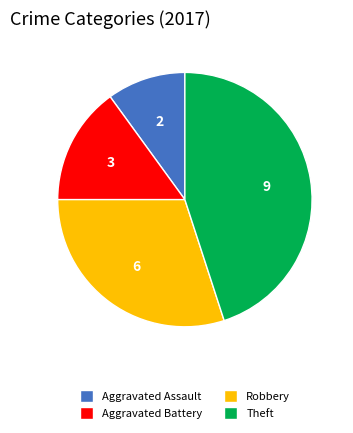

Is there any slice that represents more than half of the pie?

No